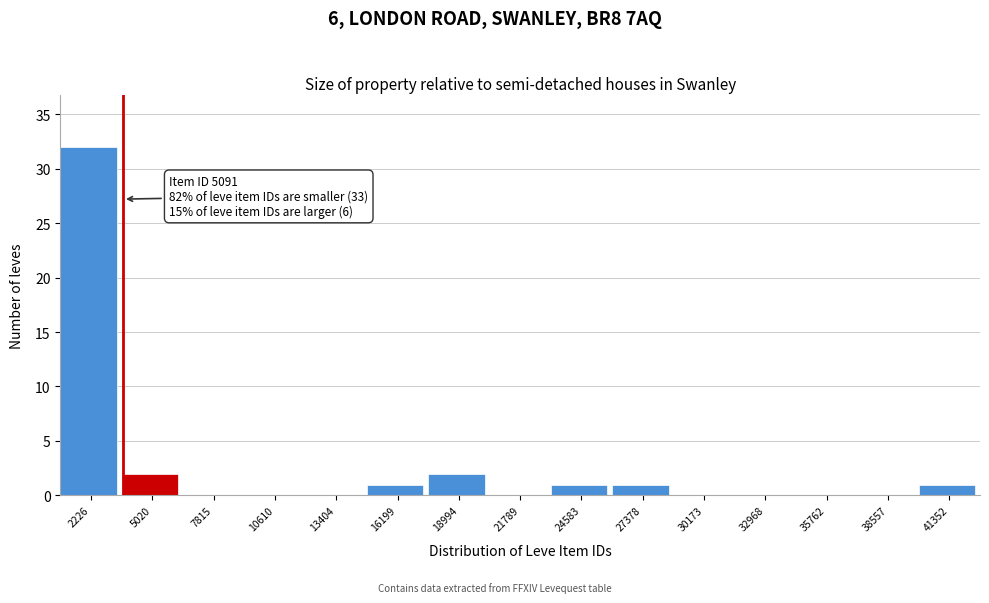

Reading left to right, extract all data points from this chart.

2226=32	5020=2	7815=0	10610=0	13404=0	16199=1	18994=2	21789=0	24583=1	27378=1	30173=0	32968=0	35762=0	38557=0	41352=1